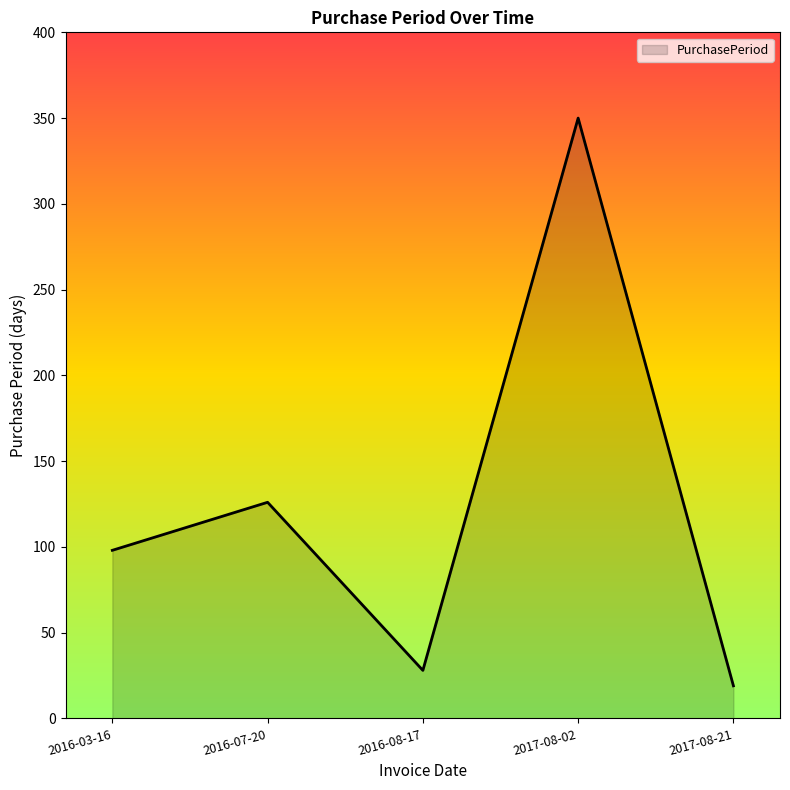

Read the value at 2016-08-17, to the nearest 5.

30